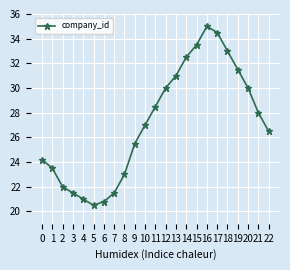

What is the minimum value shown in the chart?

20.5